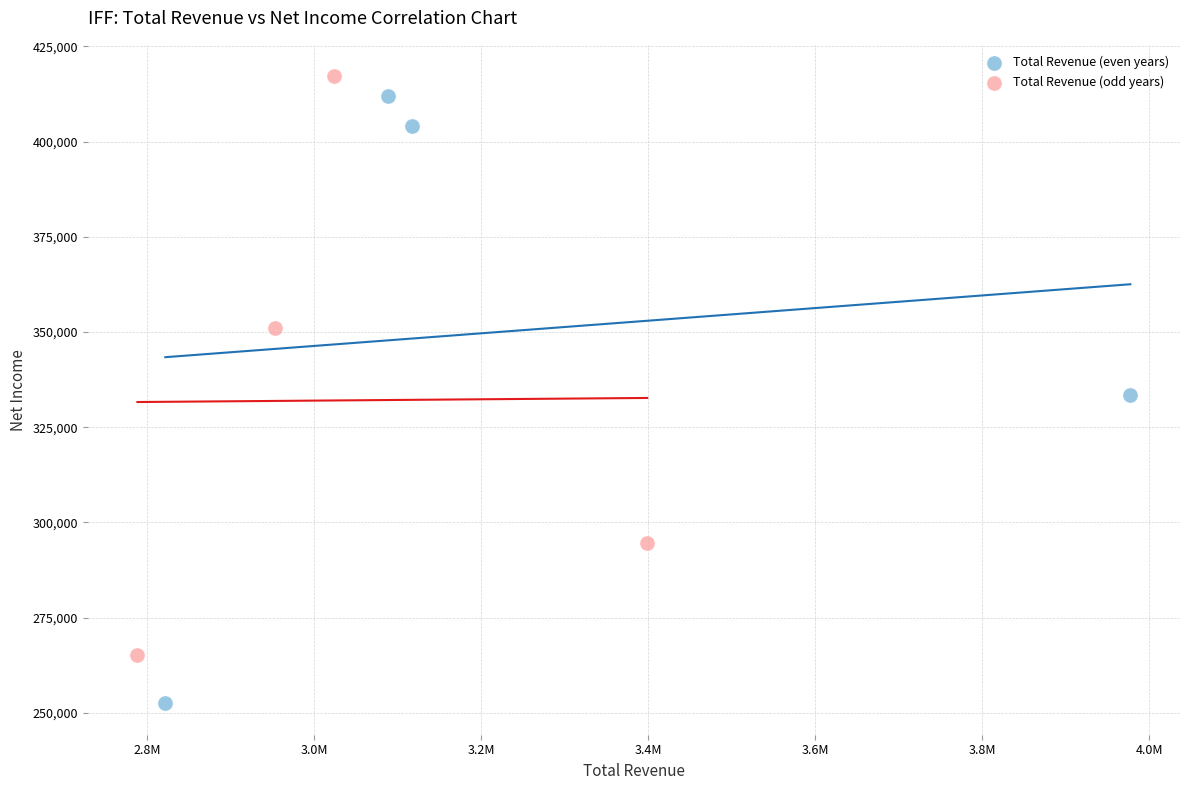

Which series has the widest spread of Y values?

Total Revenue (even years)